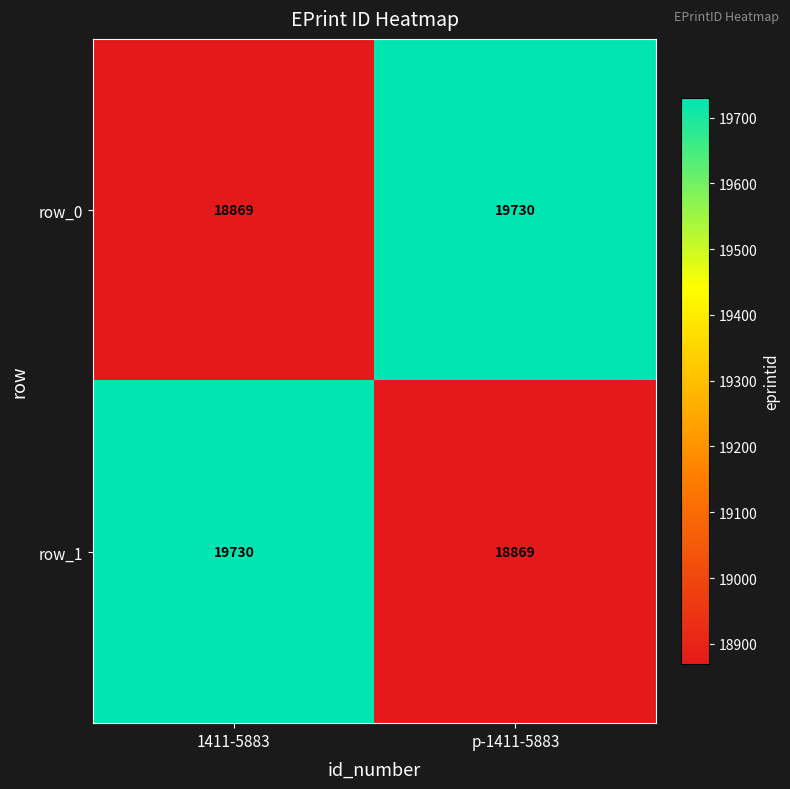

At 1411-5883, list the series in order from largest to smallest.

row_1, row_0